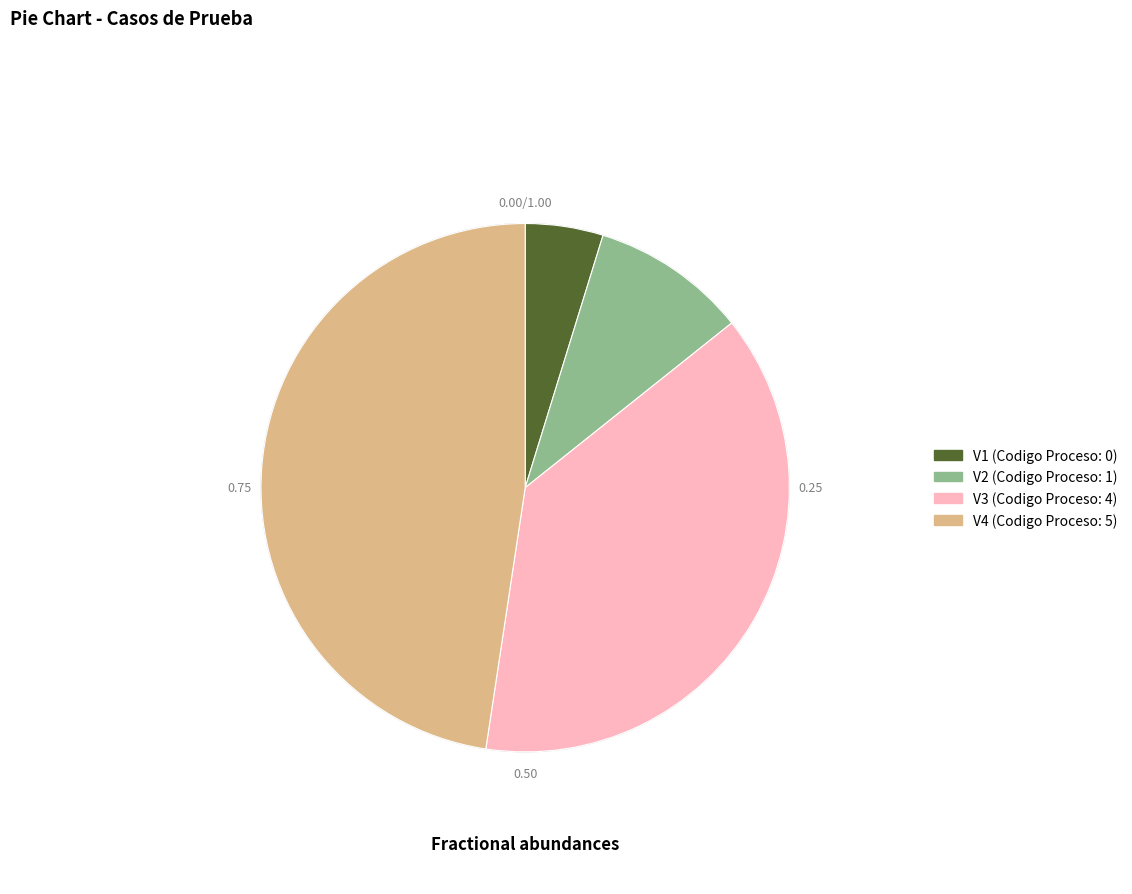

Rank the categories by value from lowest to highest.

V1, V2, V3, V4